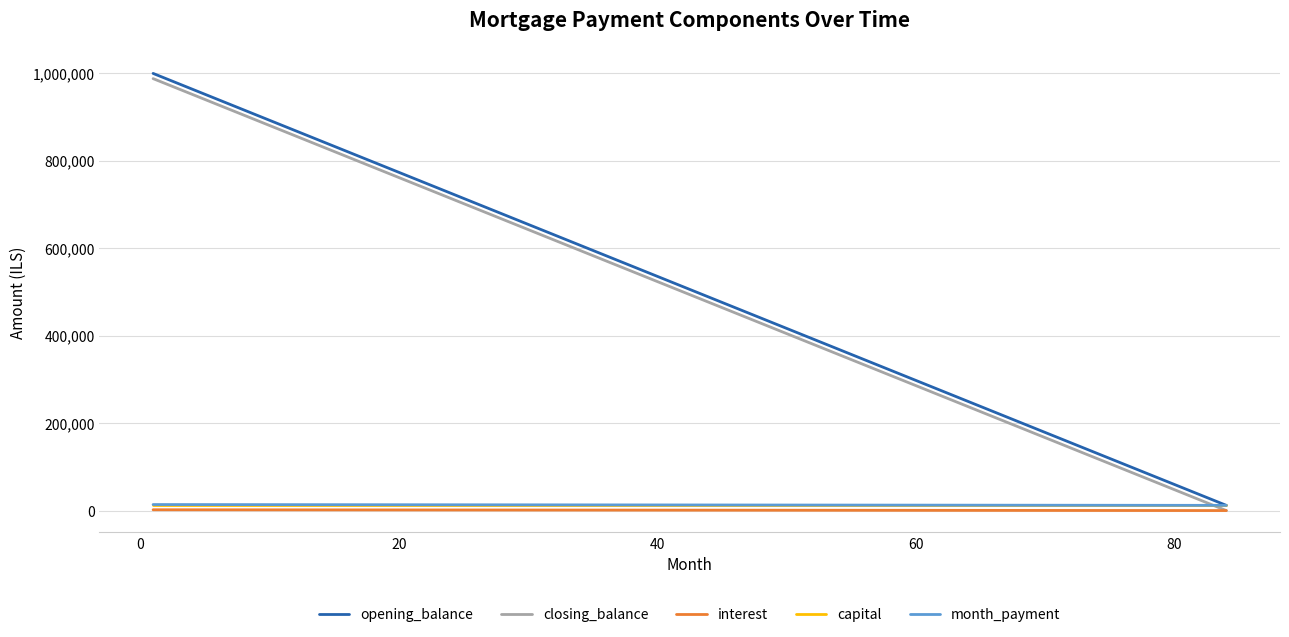

What is the maximum value for interest?

1875.0